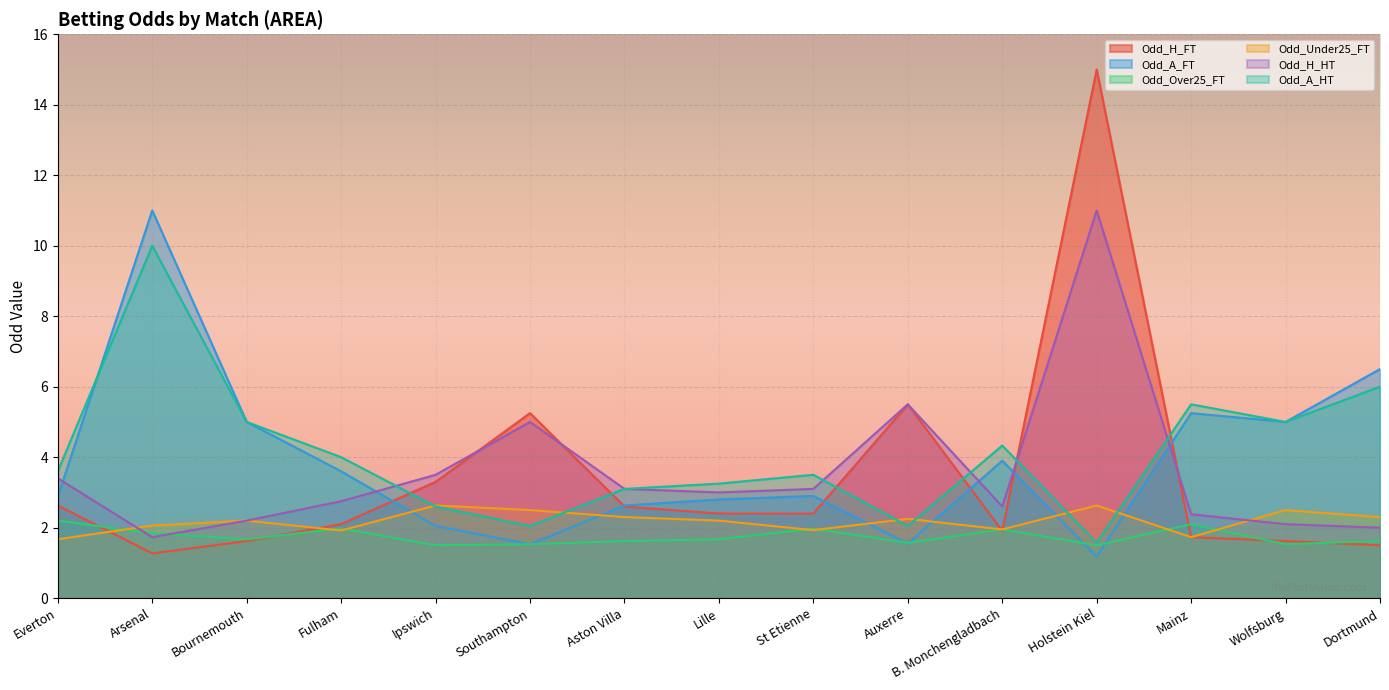

Which series has the largest total across all categories?

Odd_A_HT